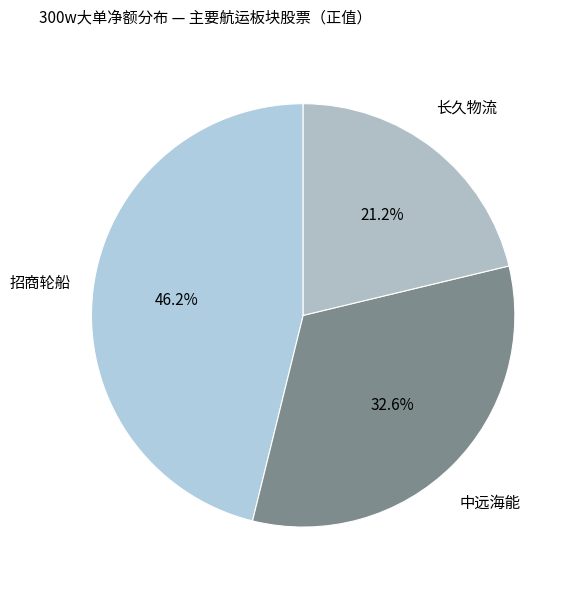

To the nearest percent, what percentage of the pie is 中远海能?

33%